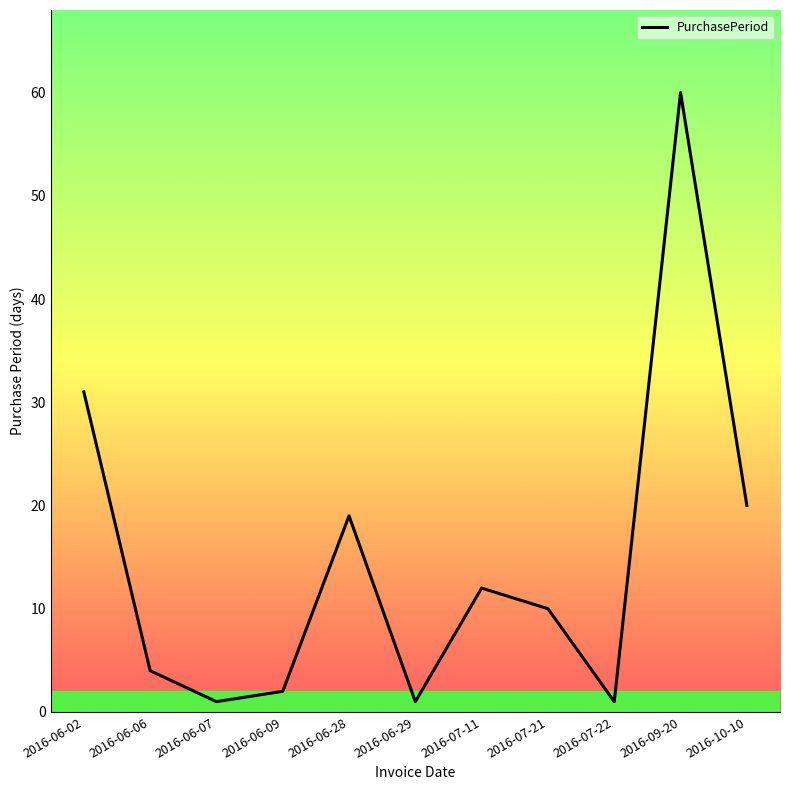

Reading left to right, extract all data points from this chart.

31	4	1	2	19	1	12	10	1	60	20